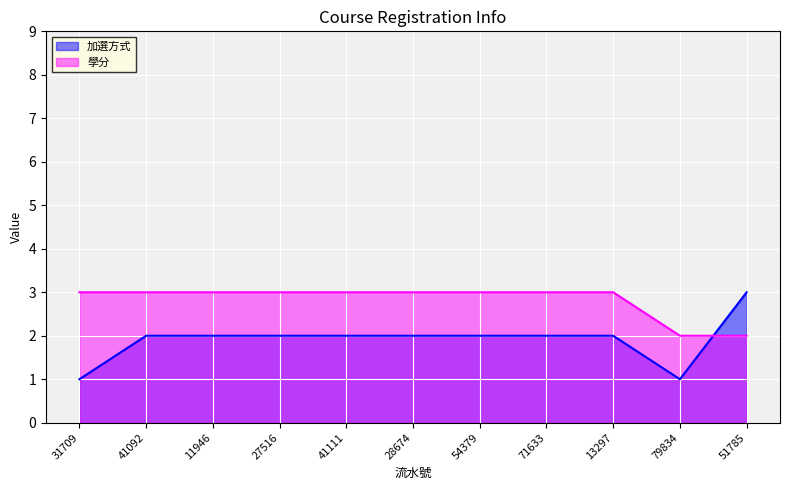

Reading right to left, transcribe all the data shown in this chart.

加選方式: 3	1	2	2	2	2	2	2	2	2	1
學分: 2	2	3	3	3	3	3	3	3	3	3